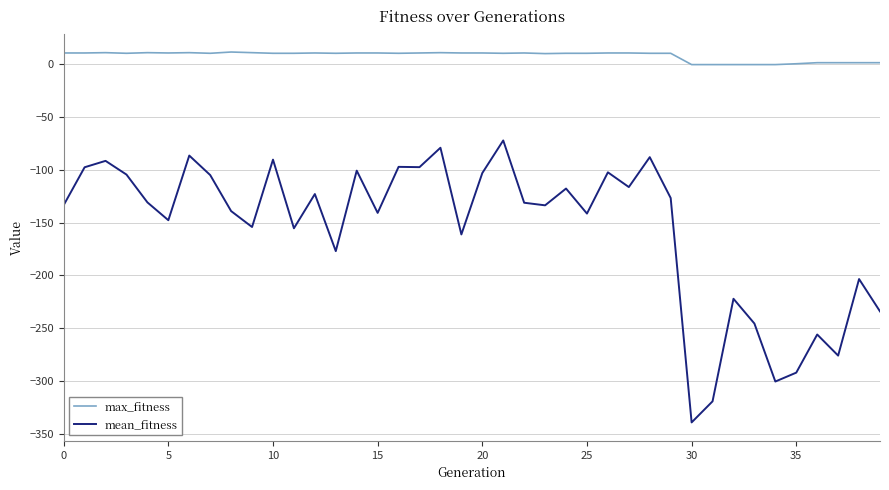

How many lines are shown in the chart?

2